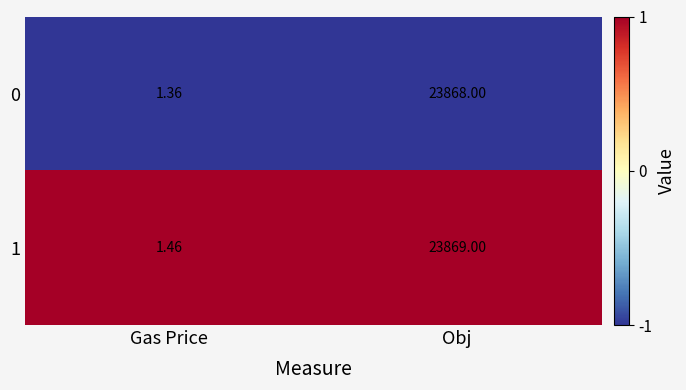

Which category has the lowest value in the 0 series?

Gas Price